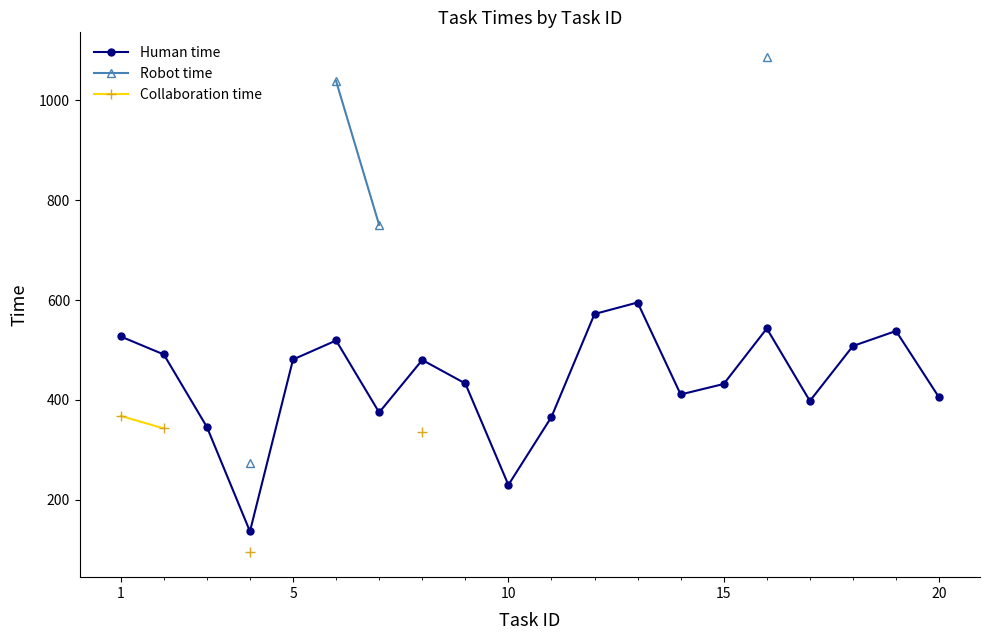

True or false: Human time has more than 2 points higher than both neighbors.

True